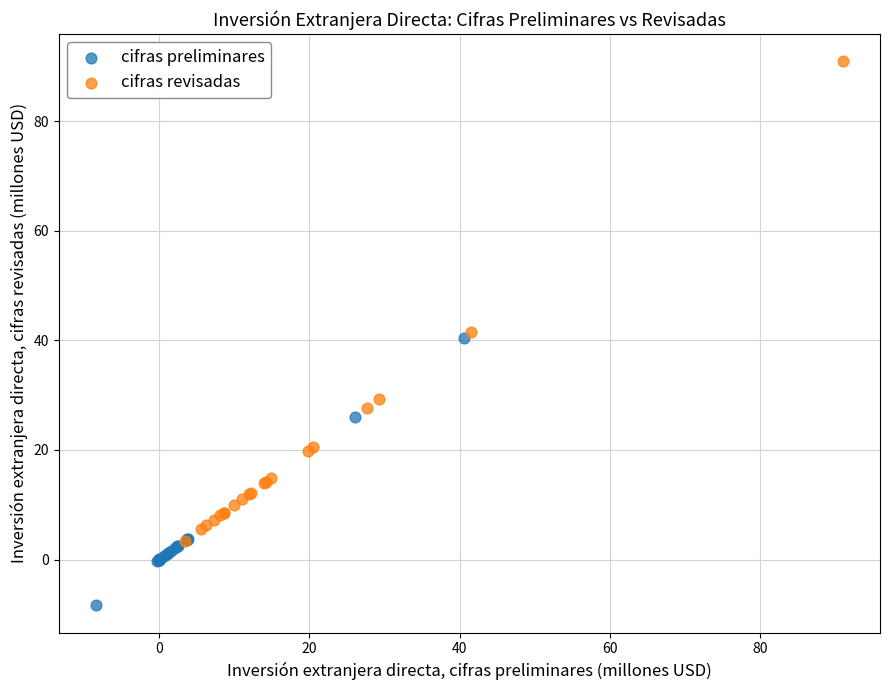

Which series contains the lowest Y value?

cifras preliminares